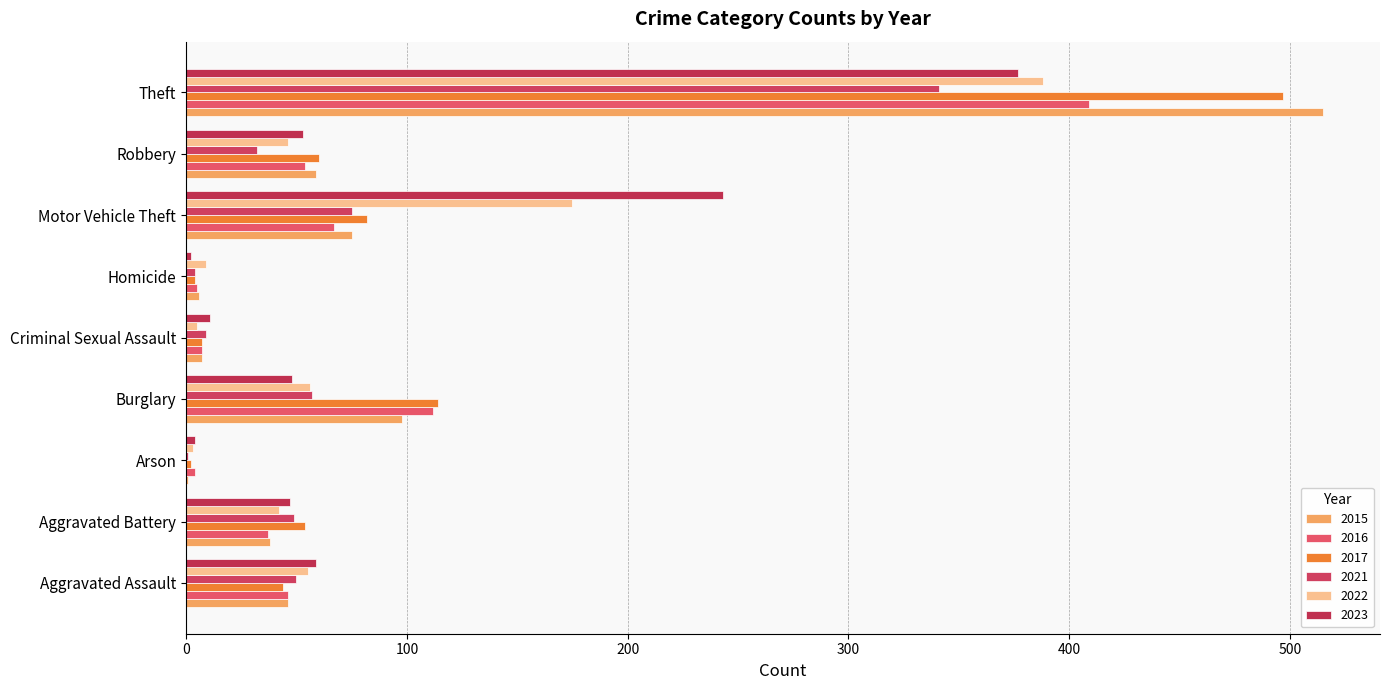

Reading right to left, what are all the values shown in this chart?

2015: 515	59	75	6	7	98	1	38	46
2016: 409	54	67	5	7	112	4	37	46
2017: 497	60	82	4	7	114	2	54	44
2021: 341	32	75	4	9	57	1	49	50
2022: 388	46	175	9	5	56	3	42	55
2023: 377	53	243	2	11	48	4	47	59